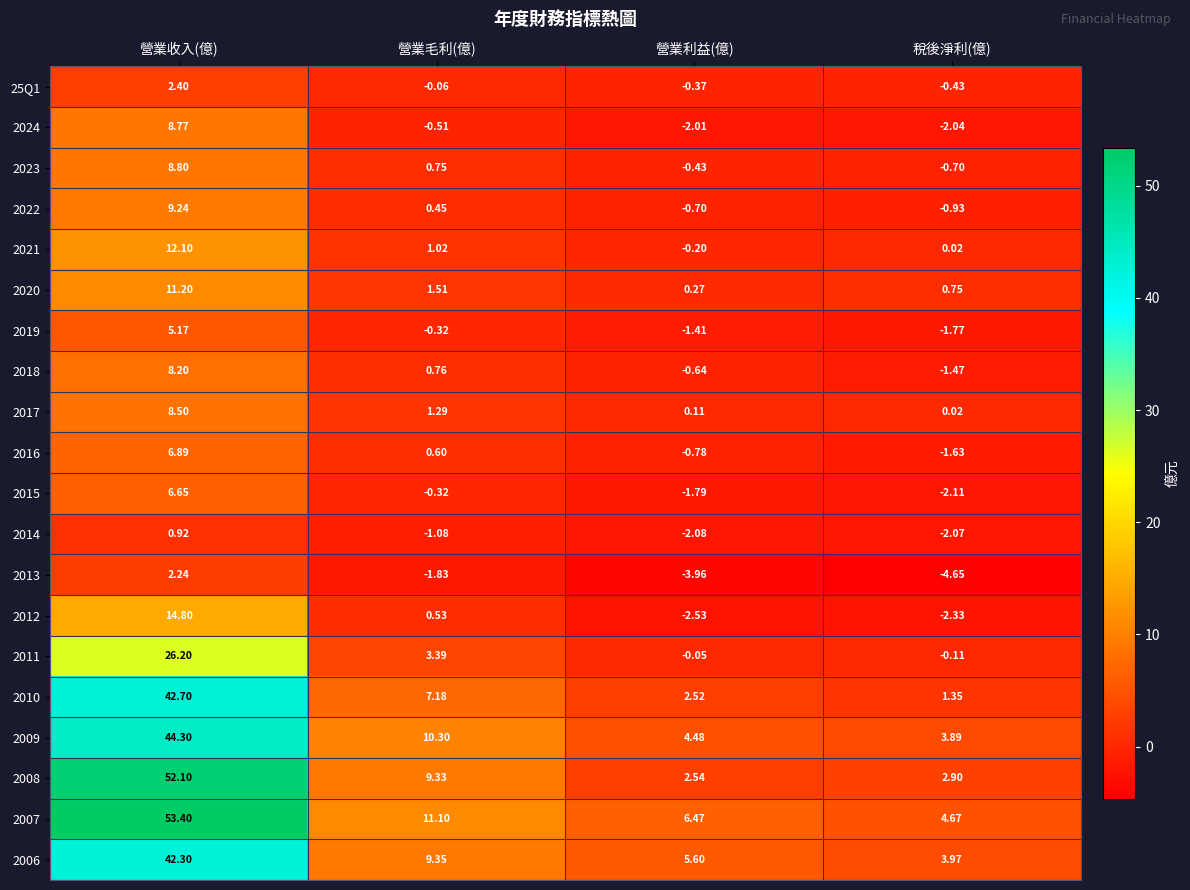

Count the number of data series in this chart.

20